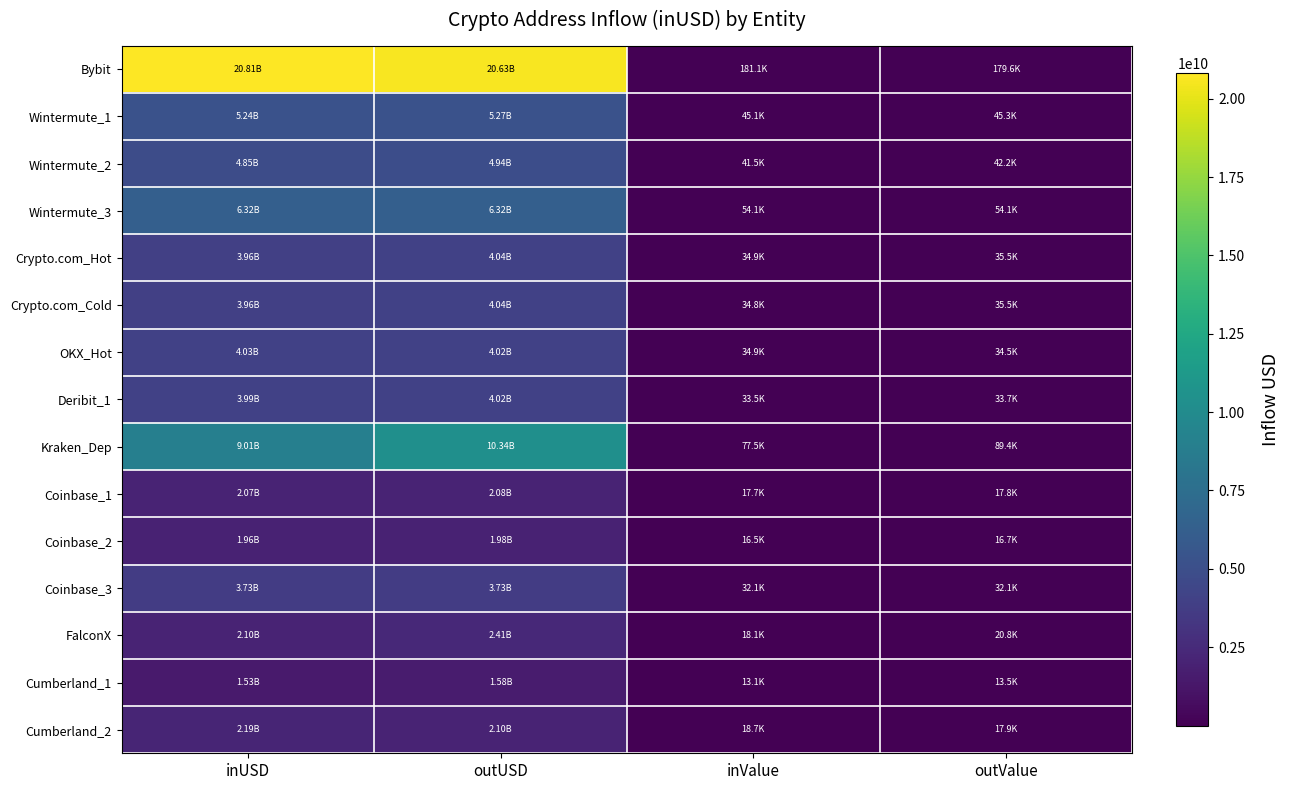

At how many categories does at least one series exceed 20668428383?

1